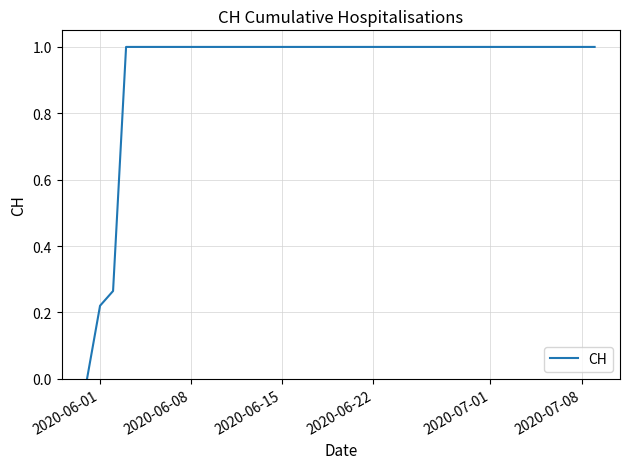

What is the sum of all values?

37.5